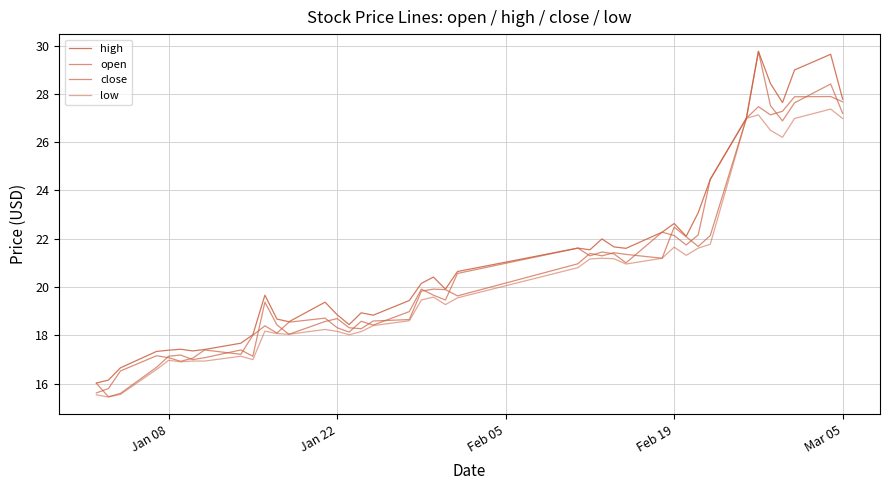

True or false: low and high cross at least once.

False